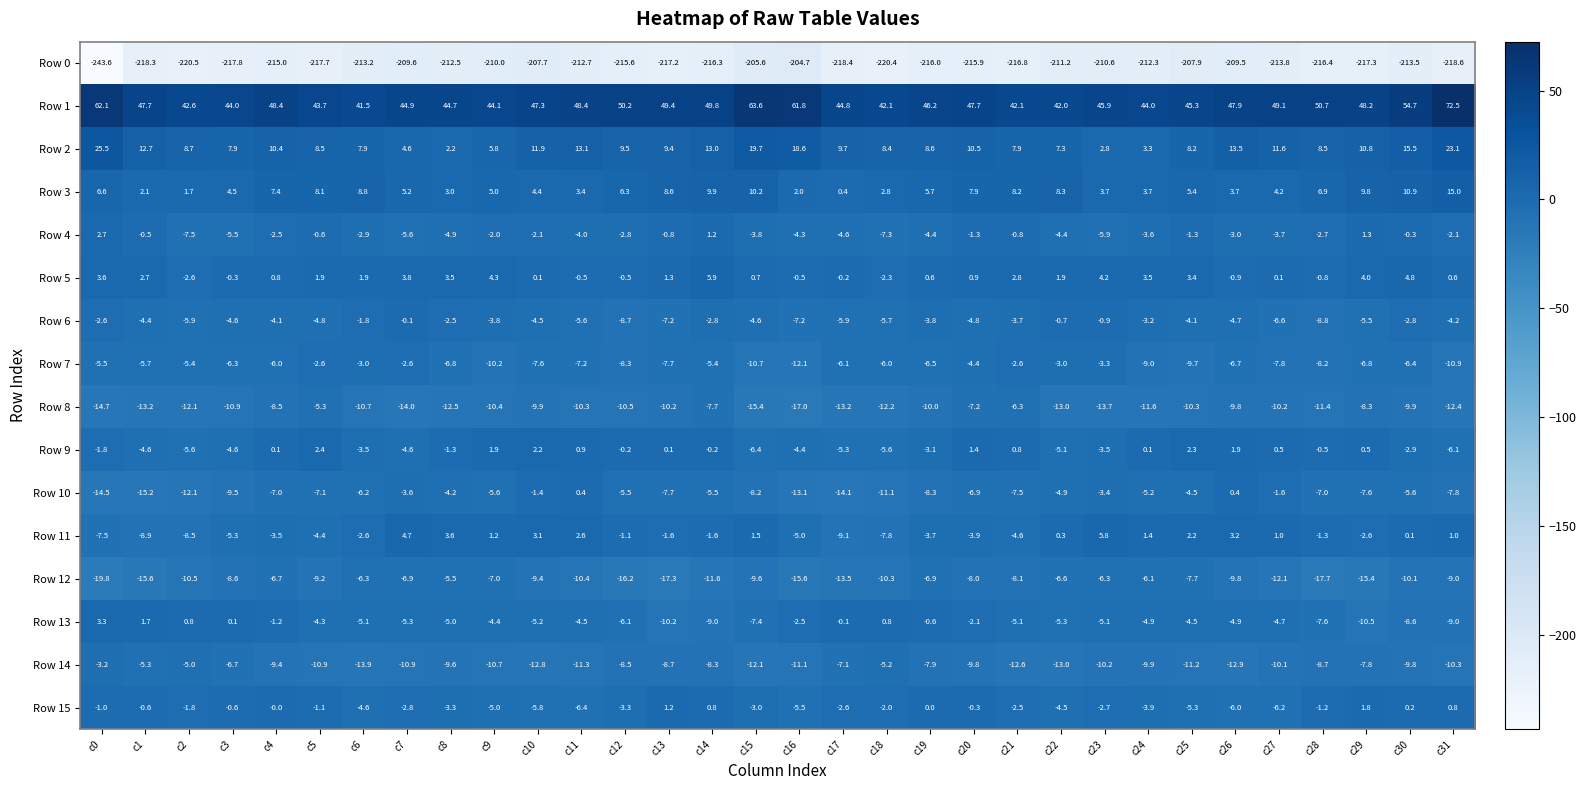

What is the sum of the Row 0 values at c11 and c20?

-428.6